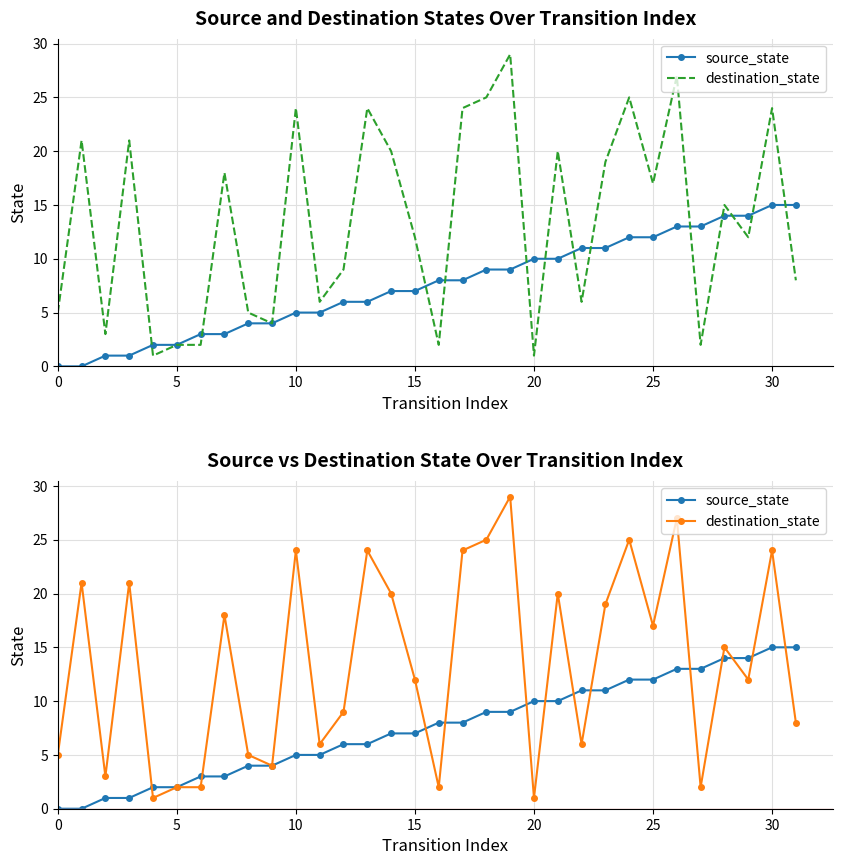

What is the value of the source_state point at the 5th from the left?

2